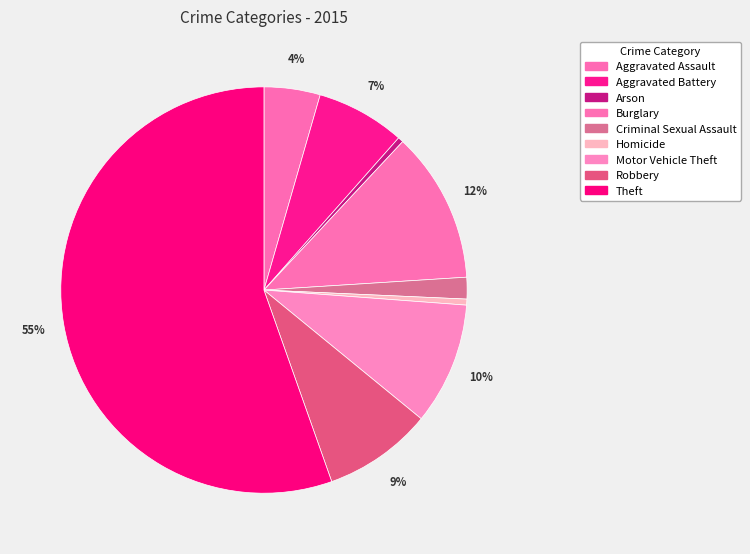

To the nearest percent, what is the difference between the largest and smallest slice percentages?

55%